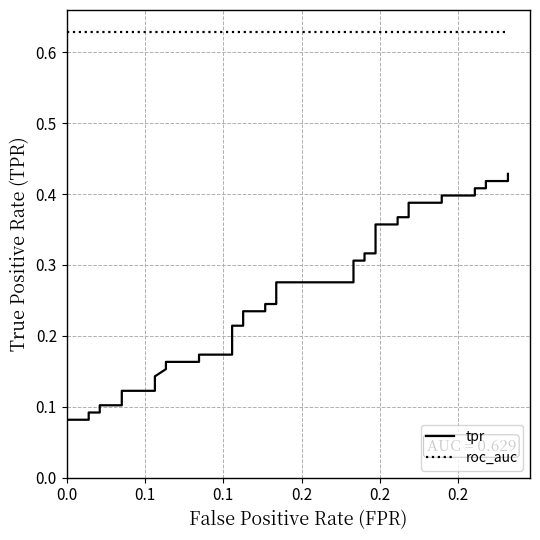

True or false: tpr and roc_auc intersect in this chart.

False